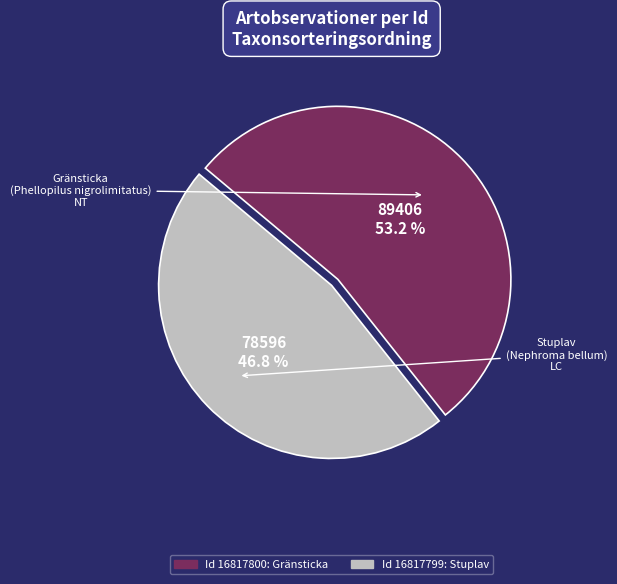

How many slices are in this pie chart?

2